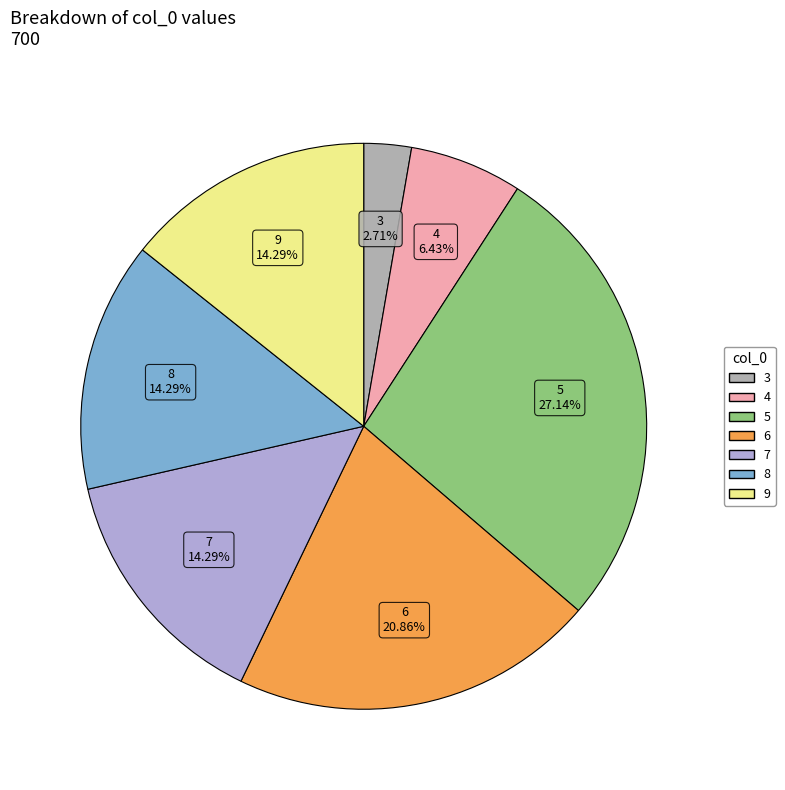

To the nearest percent, what percentage of the pie is 4?

6%